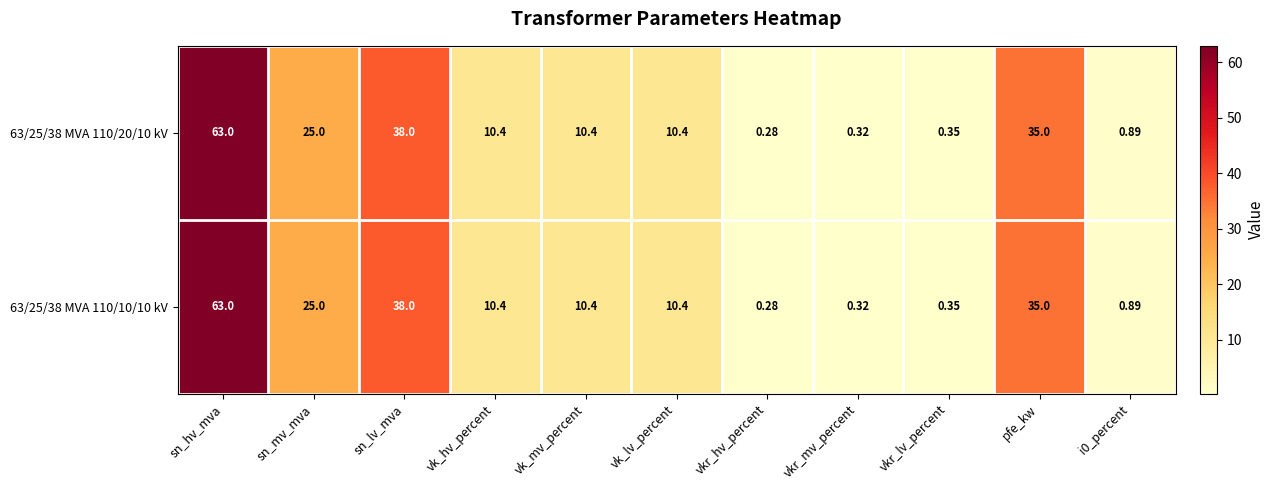

Which category has the highest value across all series?

sn_hv_mva